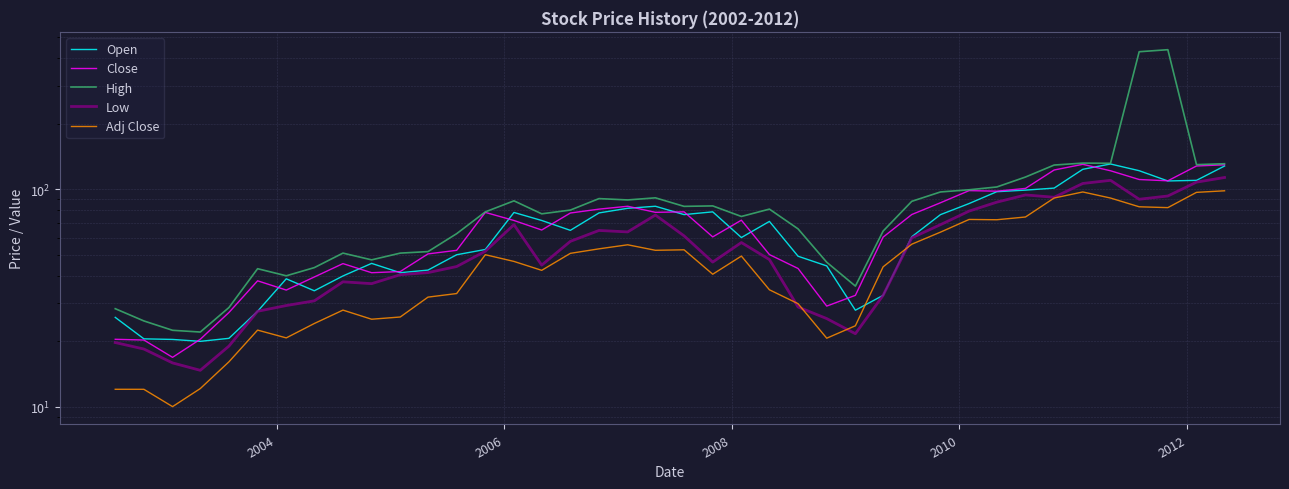

What are all the series names shown in the legend?

Open, Close, High, Low, Adj Close